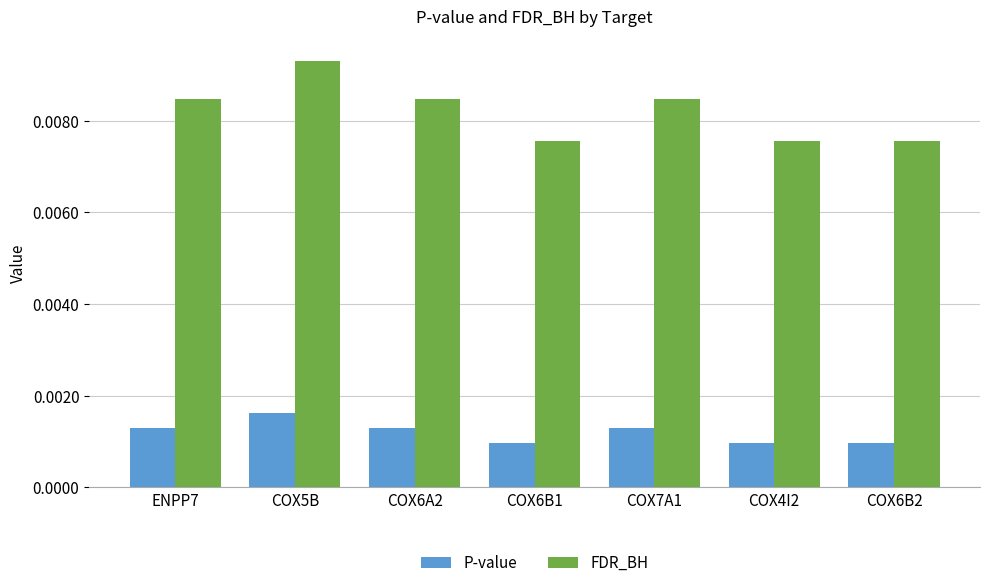

What are all the series names shown in the legend?

P-value, FDR_BH